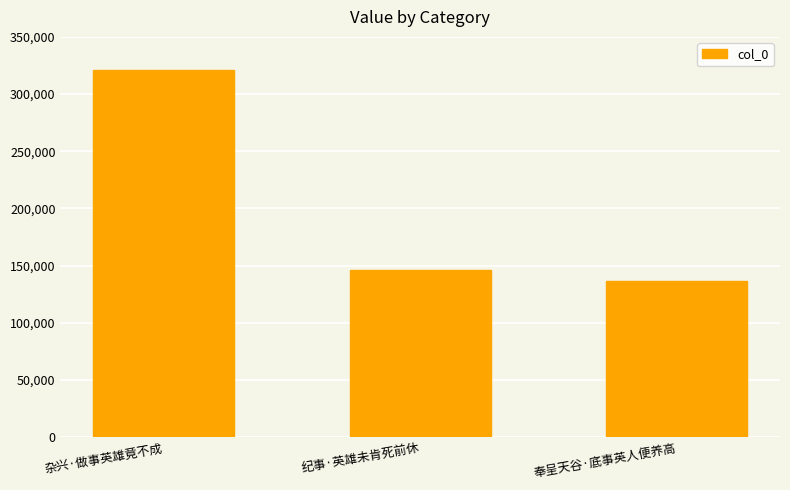

Reading left to right, list all the values displayed in this chart.

杂兴·做事英雄竟不成=321185	纪事·英雄未肯死前休=146286	奉呈天谷·底事英人便养高=136575